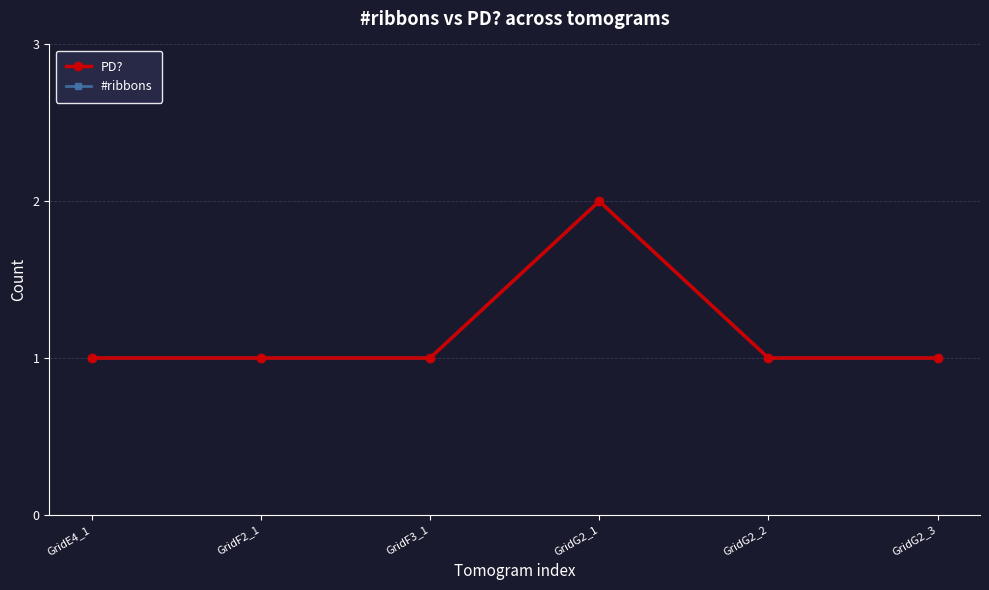

How many lines are shown in the chart?

2